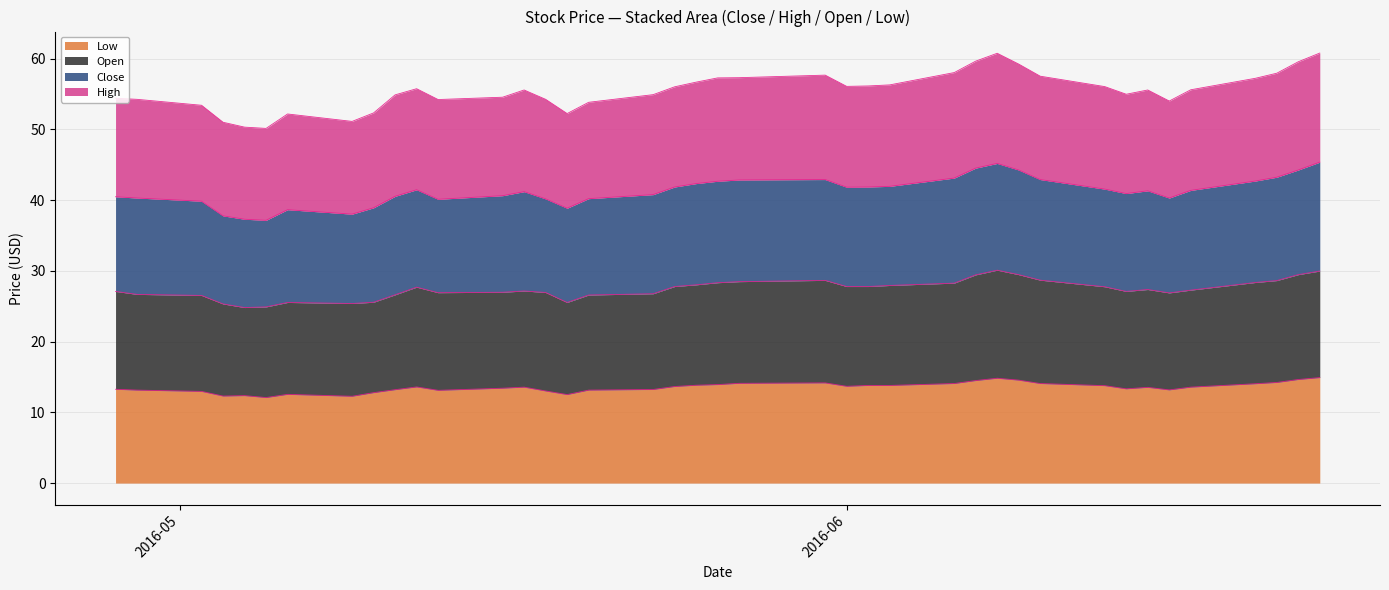

The value of Open at 2016-05-06 is 42.5. True or false?

False